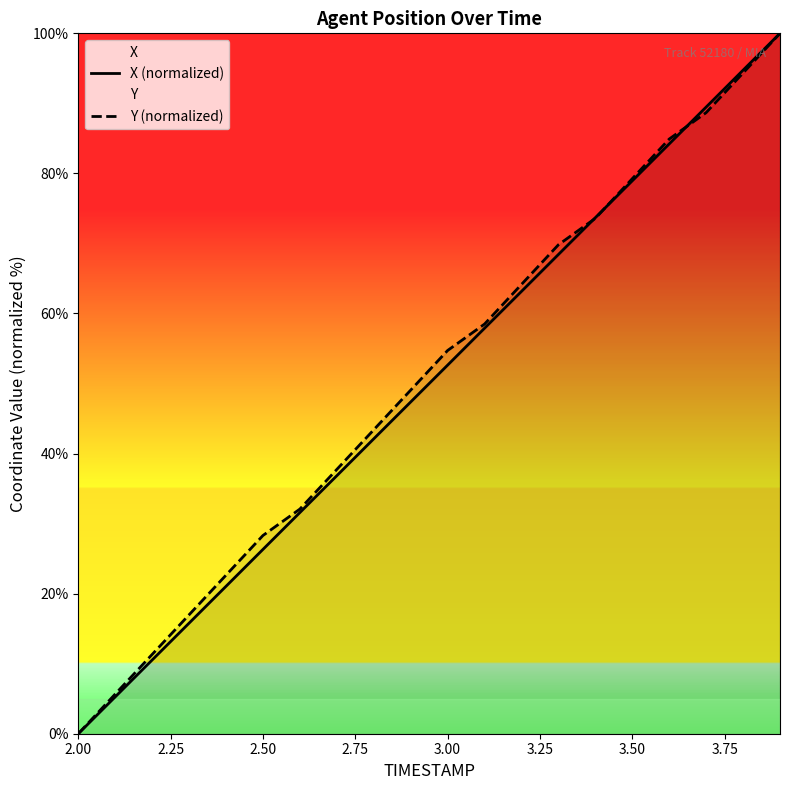

What are all the series names shown in the legend?

X (normalized), Y (normalized)